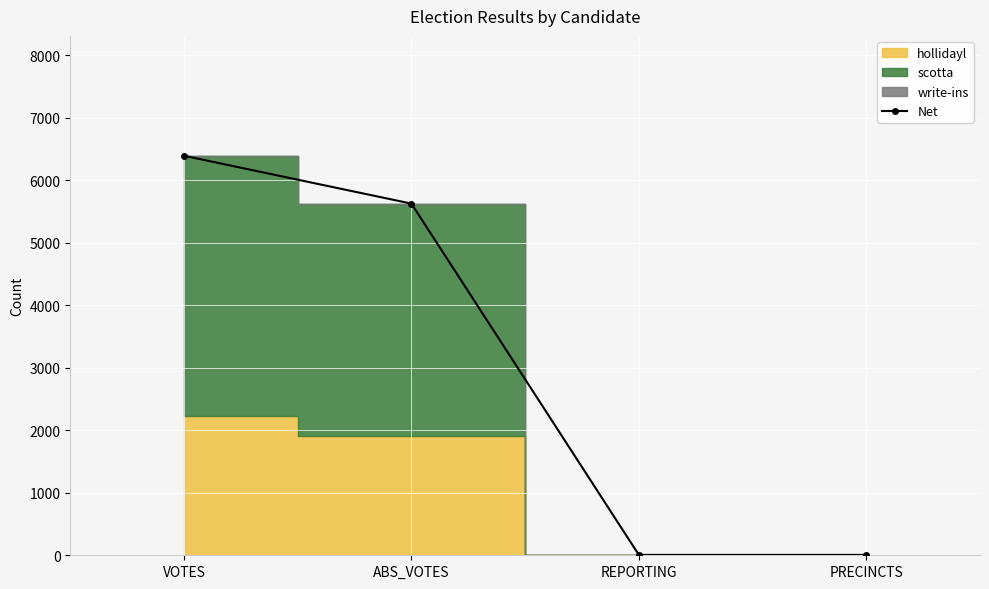

Rank the categories by value from lowest to highest.

REPORTING, PRECINCTS, ABS_VOTES, VOTES